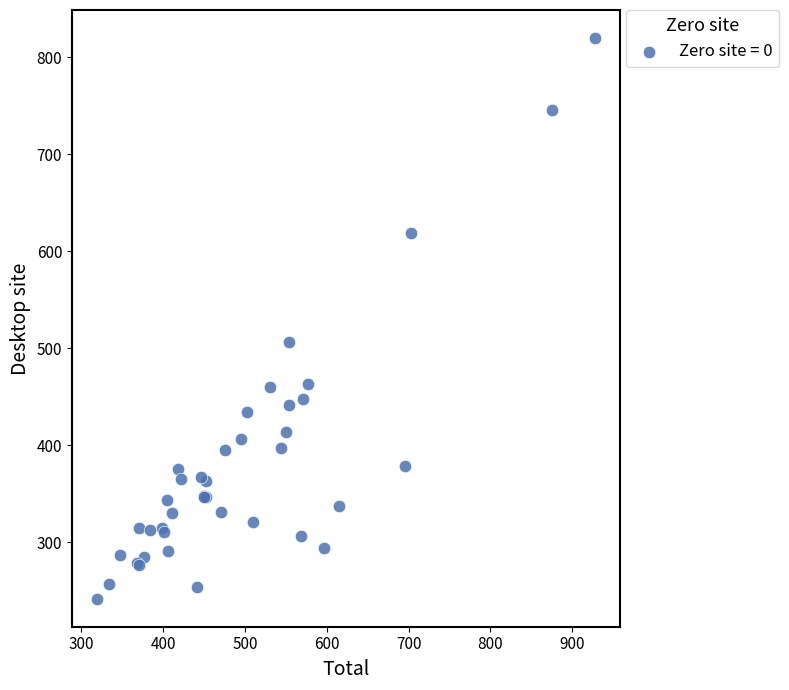

What Y value in the scatter plot is closest to 531?

507